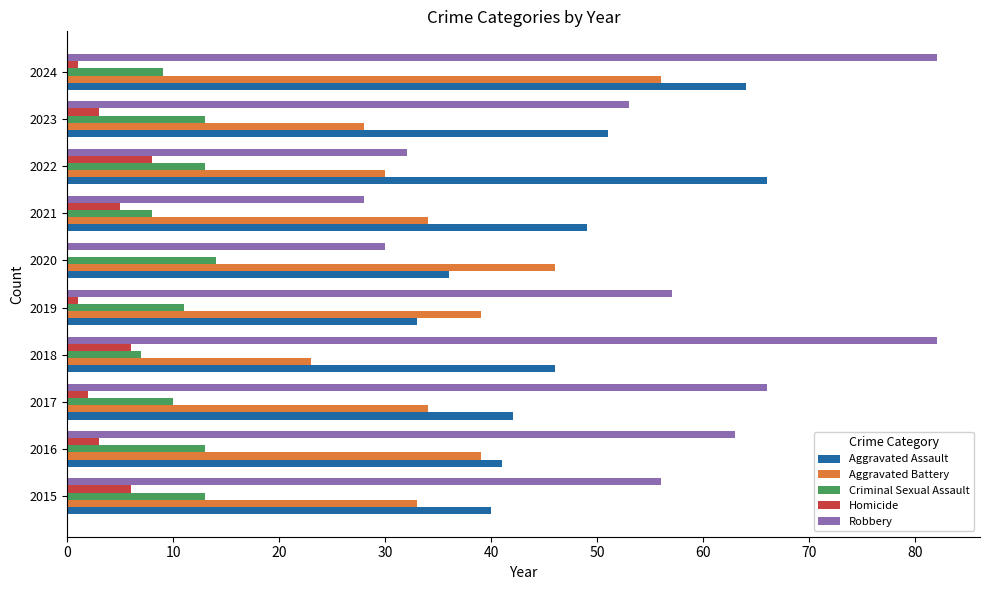

Count the number of categories in the chart.

10